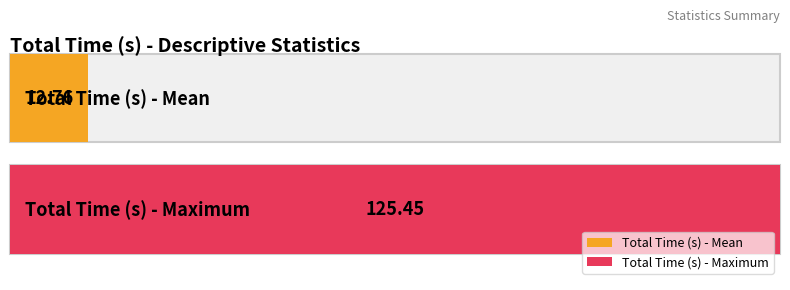

What is the label of the 1st bar from the left?

Mean